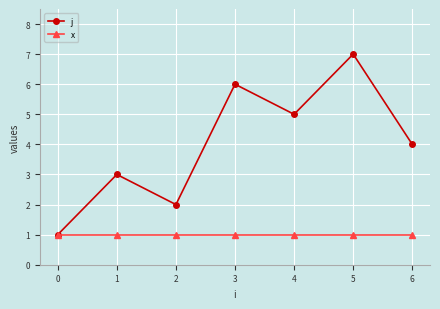

What is the total value across all series at 2?

3